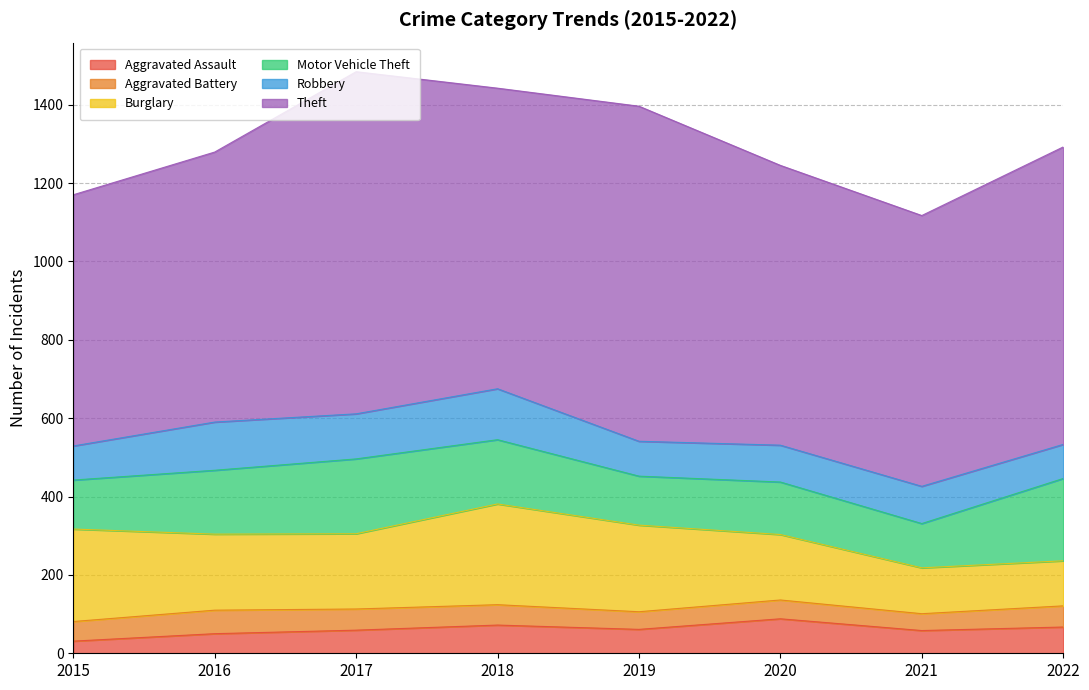

Reading right to left, transcribe all the data shown in this chart.

Aggravated Assault: 67	58	88	61	72	59	50	31
Aggravated Battery: 54	43	48	45	52	54	60	50
Burglary: 115	117	167	221	257	192	194	236
Motor Vehicle Theft: 210	113	134	125	164	191	163	125
Robbery: 87	95	94	89	130	115	123	87
Theft: 759	691	714	855	767	873	689	641